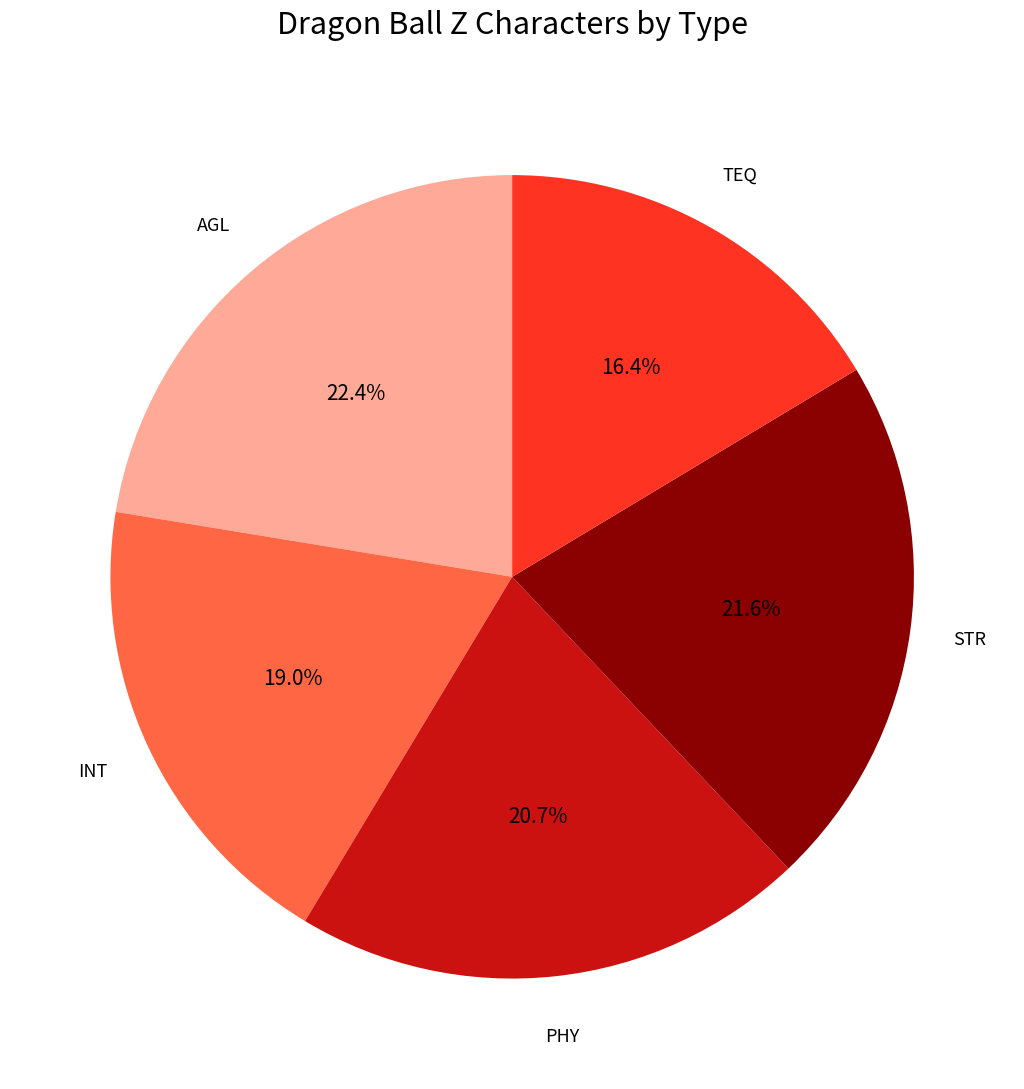

Count the number of slices in the pie.

5